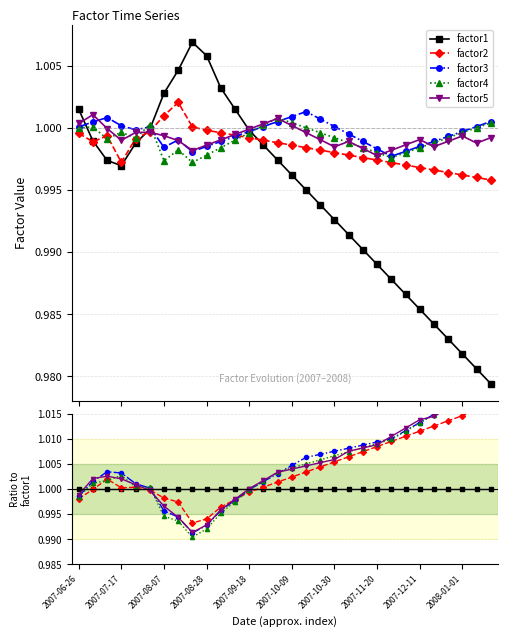

True or false: factor2 has a value of 1.0 at 2007-10-09.

True